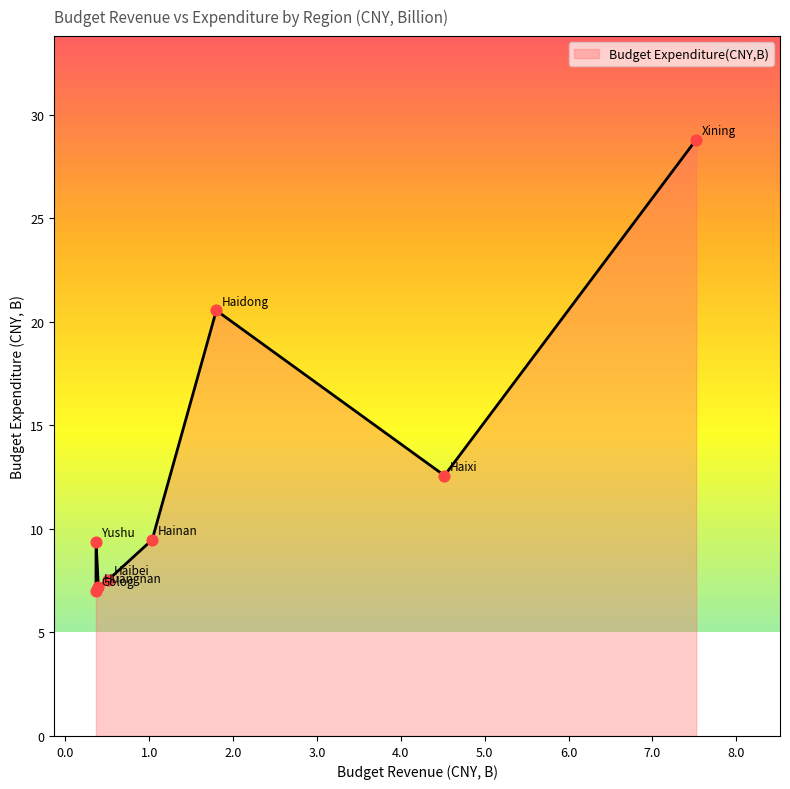

What is the minimum value shown in the chart?

7.0